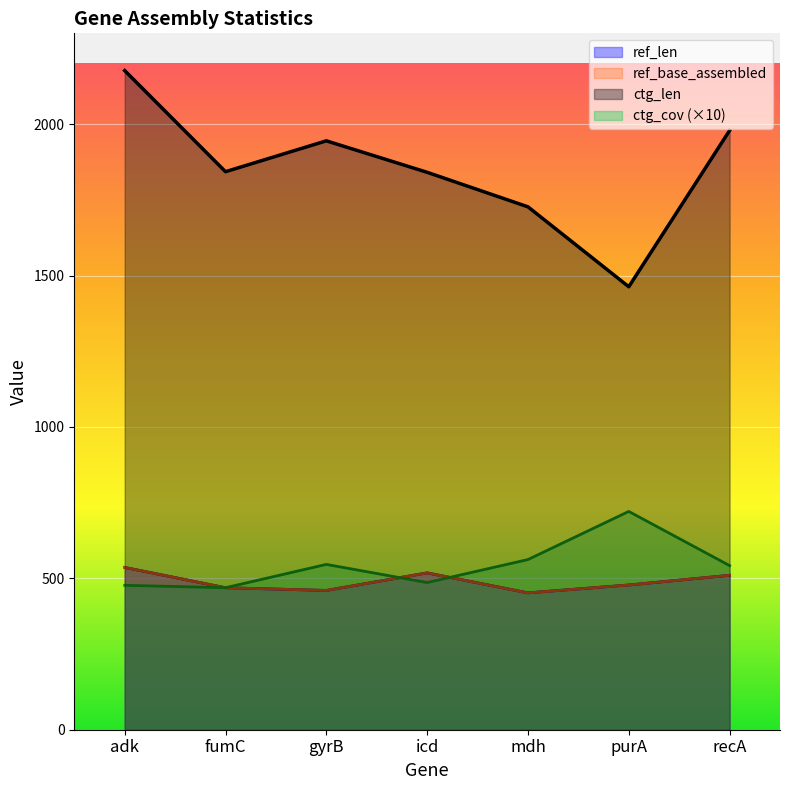

What is the total value across all series at mdh?

3193